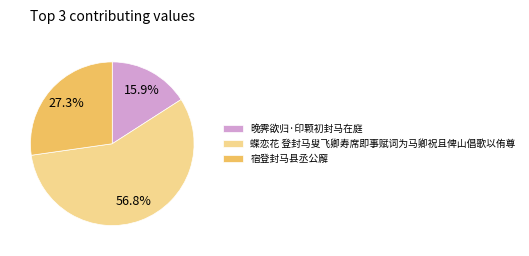

What percentage is the 蝶恋花 登封马叟飞卿寿席即事赋词为马卿祝且俾山倡歌以侑尊 slice, to the nearest percent?

57%